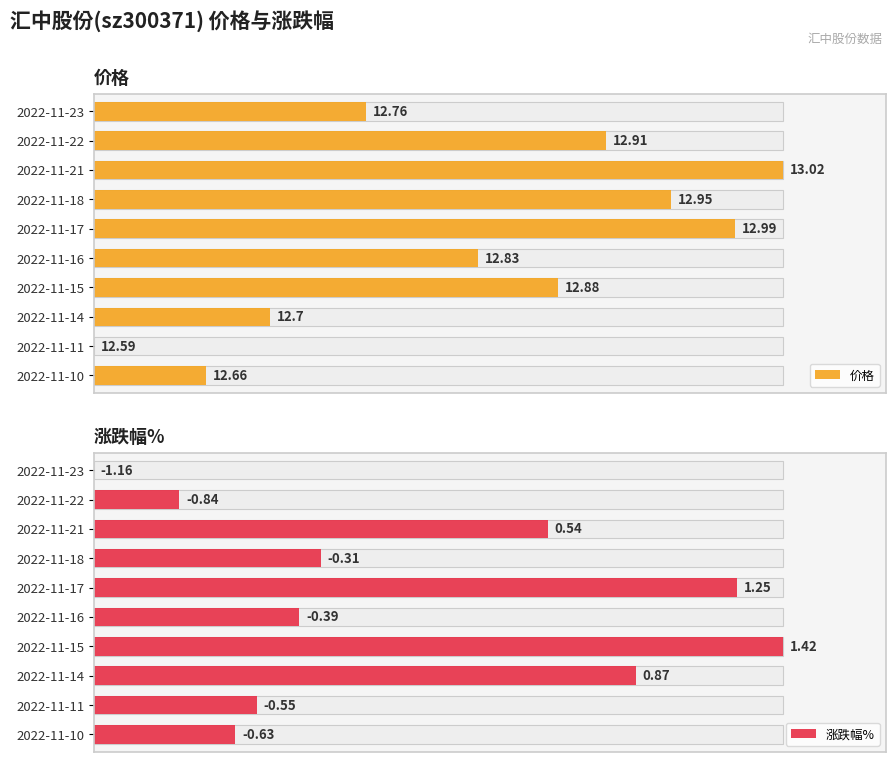

Are the bars horizontal?

Yes